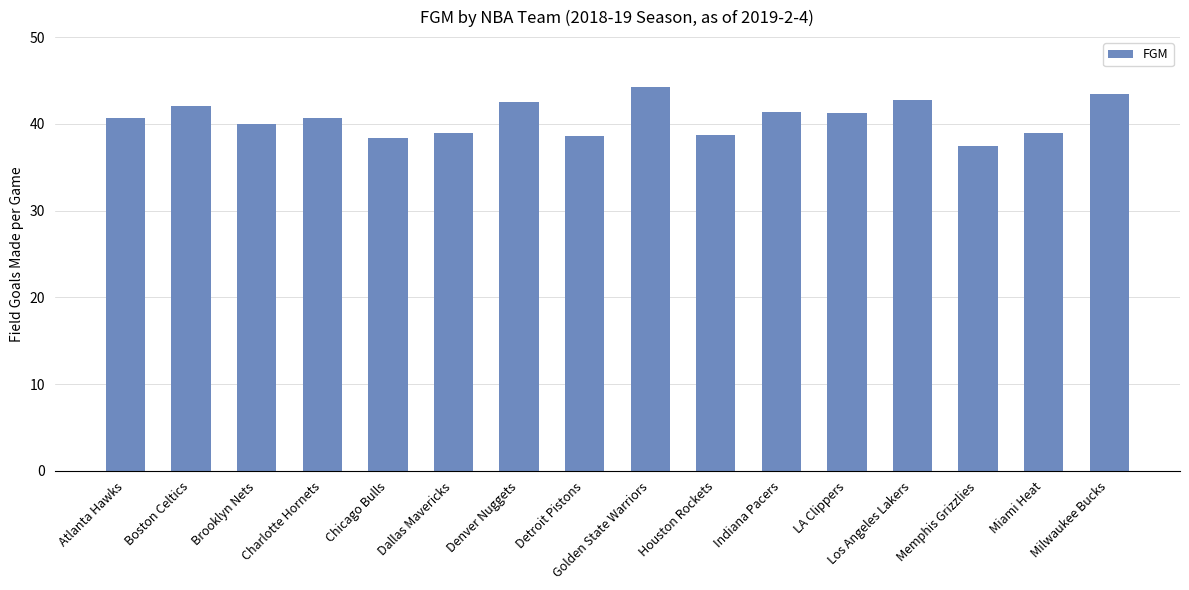

How many bars are there in total?

16